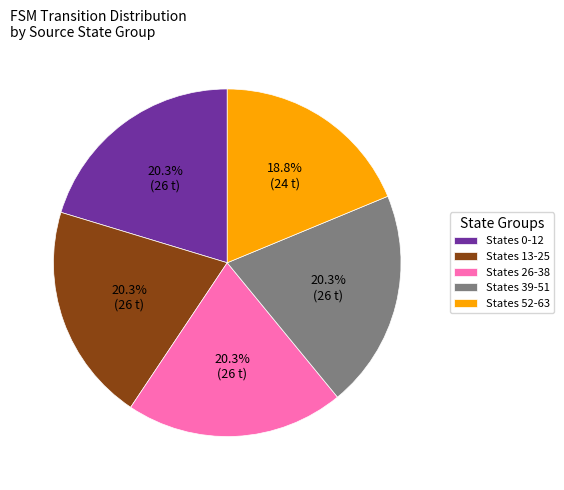

How many slices are in this pie chart?

5